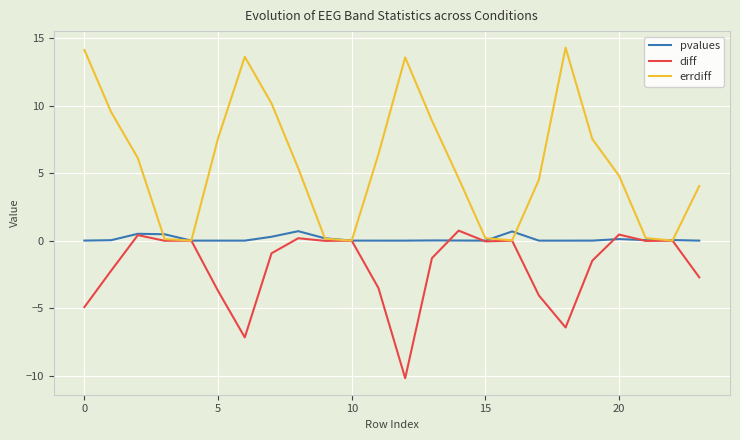

Which series has the widest spread of values?

errdiff